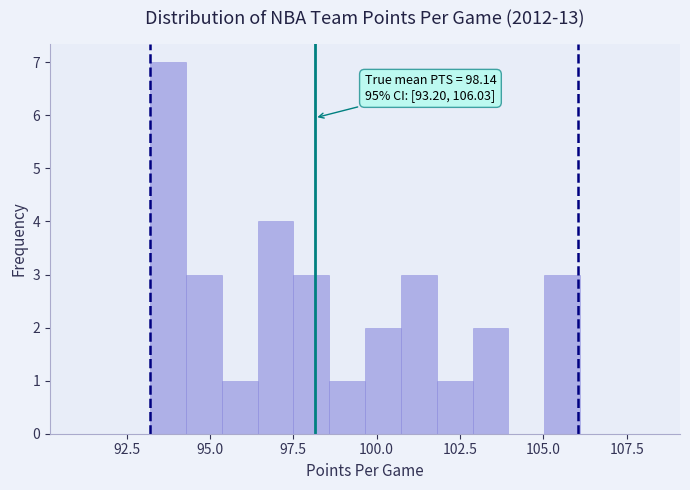

Around what value on the x-axis is the tallest bar? Give the approximate position of its centre, as read against the axis.

93.5